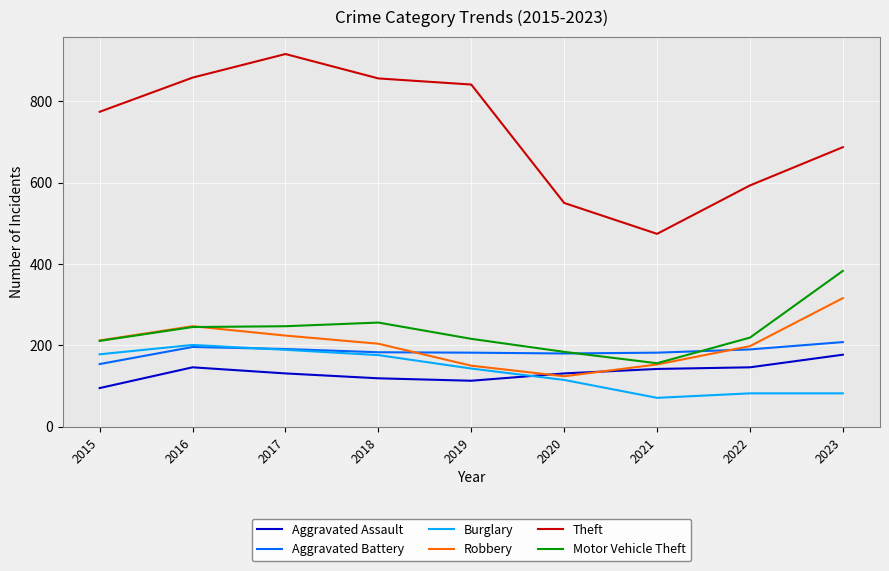

Is it true that Aggravated Assault equals 146 at 2016?

True